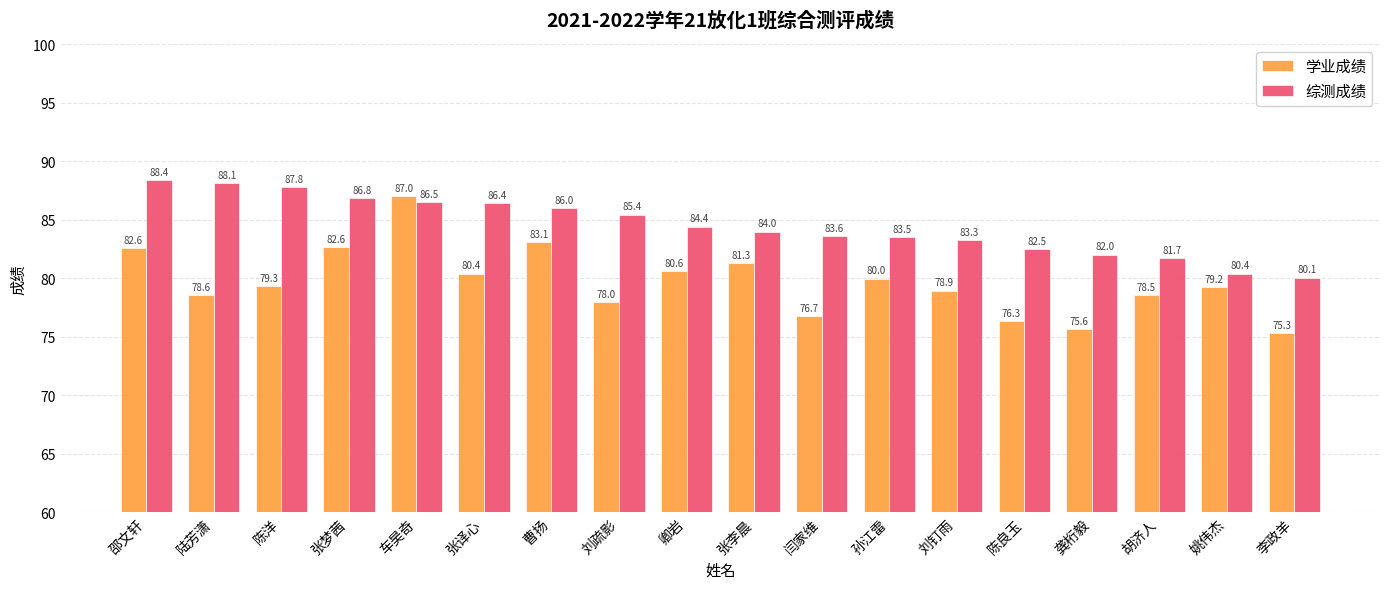

True or false: 综测成绩 has a value of 39.1 at 卿岩.

False